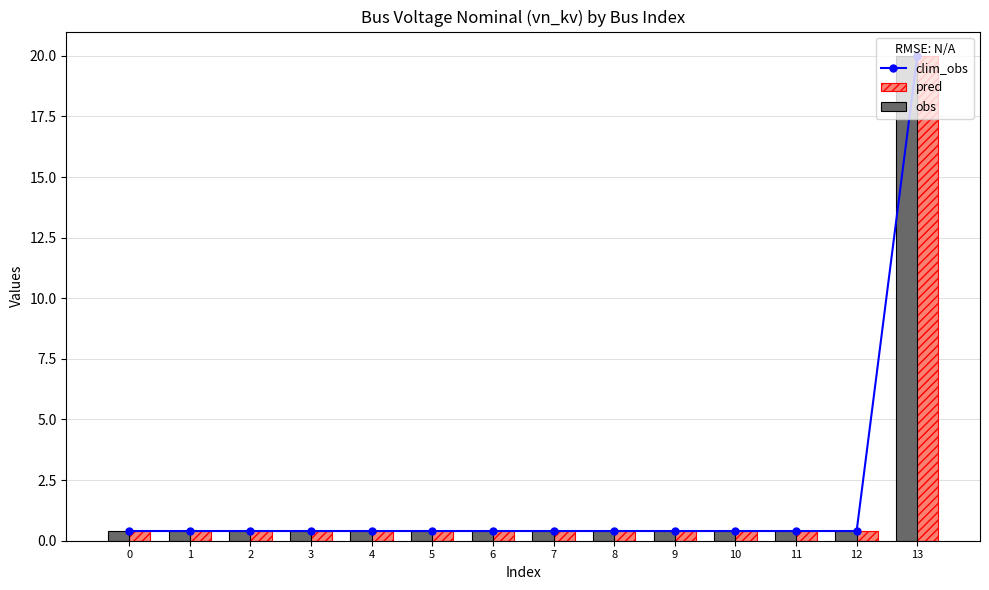

Reading left to right, extract all data points from this chart.

clim_obs: 0=0.4	1=0.4	2=0.4	3=0.4	4=0.4	5=0.4	6=0.4	7=0.4	8=0.4	9=0.4	10=0.4	11=0.4	12=0.4	13=20.0
pred: 0=0.4	1=0.4	2=0.4	3=0.4	4=0.4	5=0.4	6=0.4	7=0.4	8=0.4	9=0.4	10=0.4	11=0.4	12=0.4	13=20.0
obs: 0=0.4	1=0.4	2=0.4	3=0.4	4=0.4	5=0.4	6=0.4	7=0.4	8=0.4	9=0.4	10=0.4	11=0.4	12=0.4	13=20.0